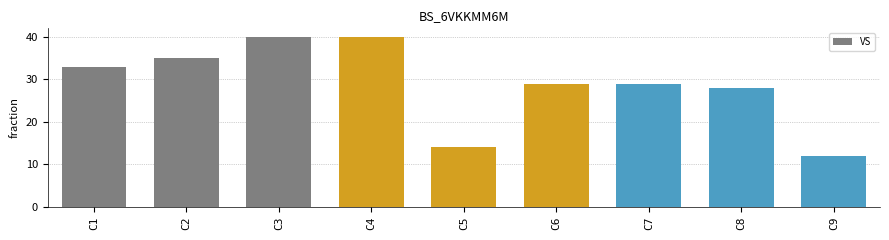

What is the difference between the maximum and second lowest values?

26